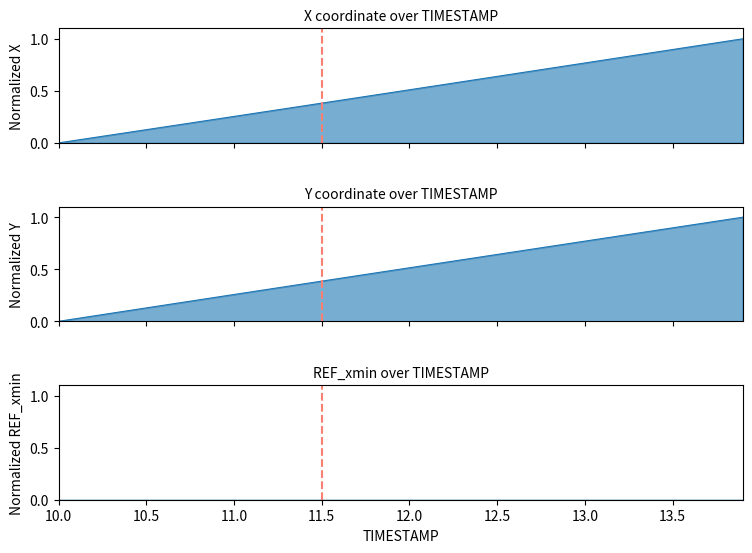

True or false: Y and REF_xmin cross at least once.

False